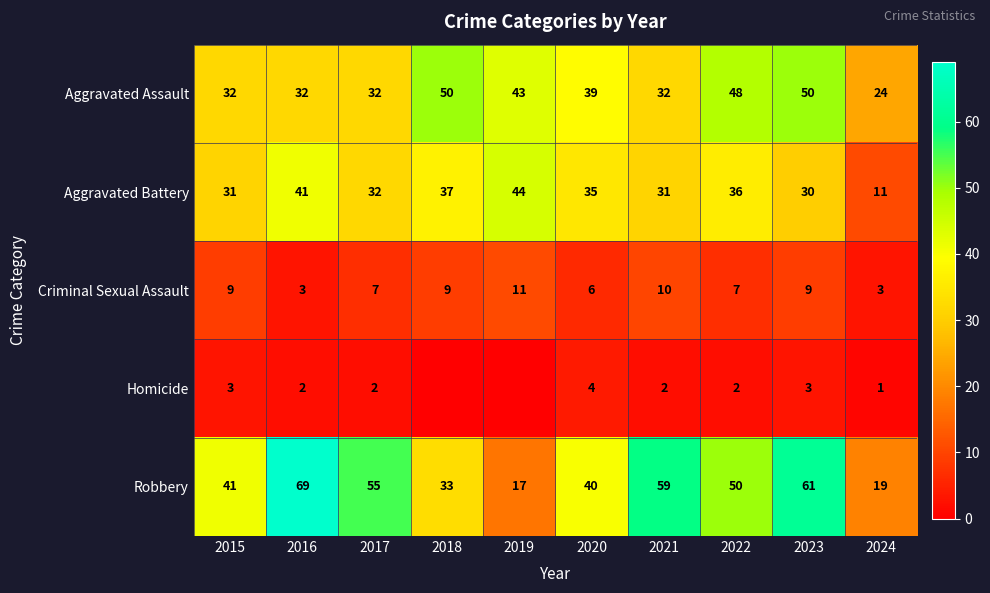

The Criminal Sexual Assault series shows 2 at 2017. True or false?

False